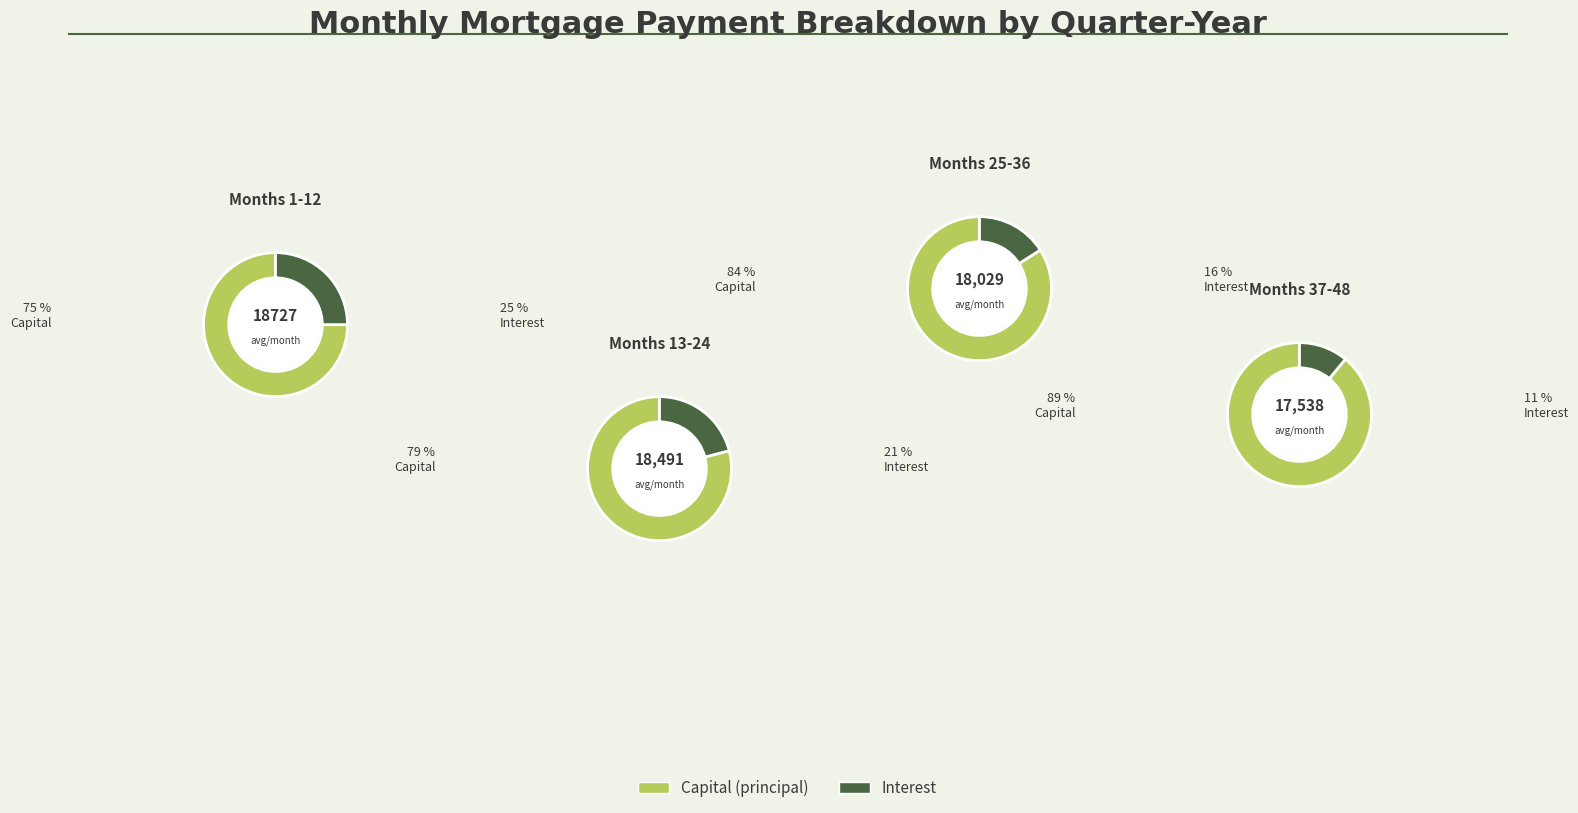

Does any single category account for the majority?

No